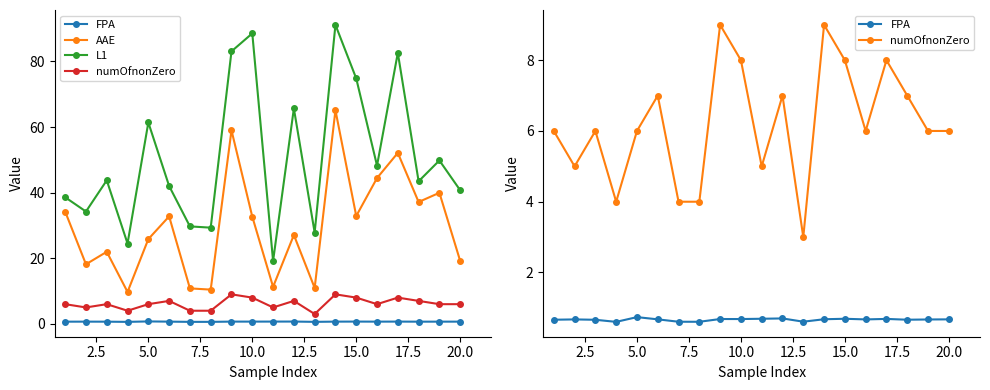

What is the difference between the second highest and second lowest values in the numOfnonZero series?

5.0